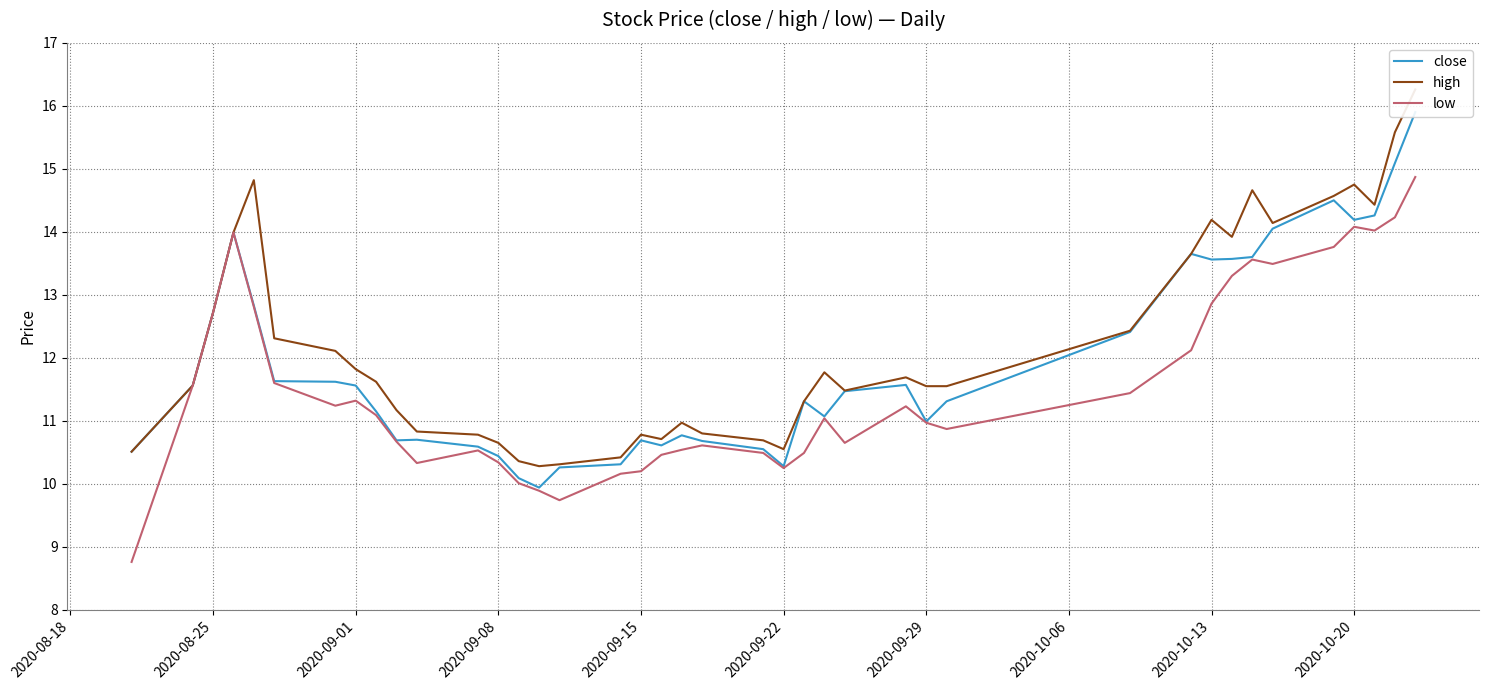

What is the maximum value for low?

14.9